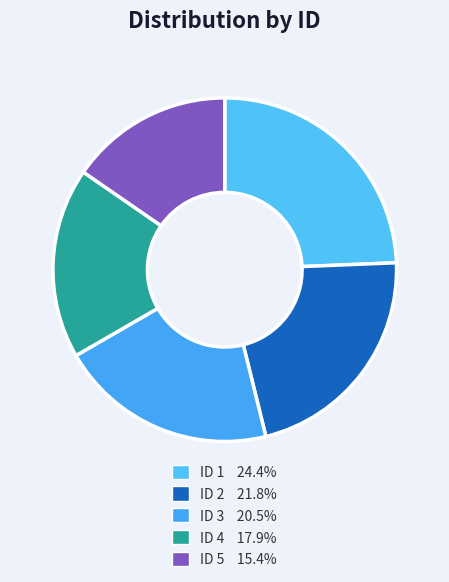

How many slices are in this pie chart?

5